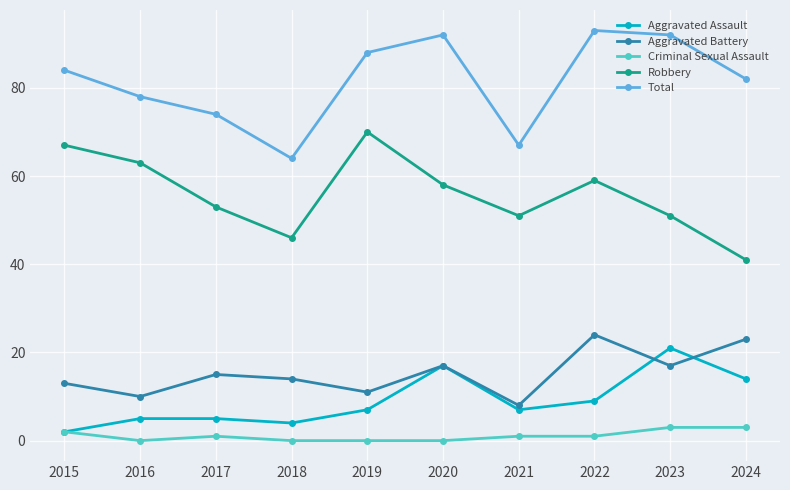

What is the difference between the highest and lowest values at 2018?

64